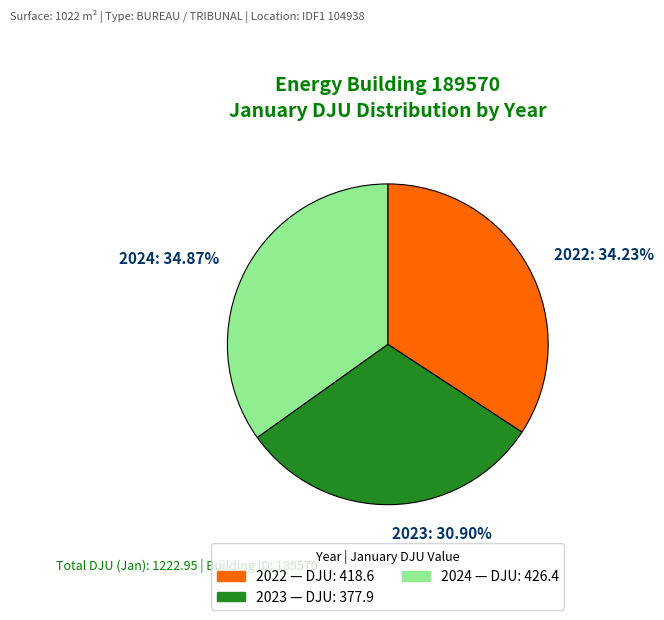

Is it true that 2023 is 23% of the pie?

False